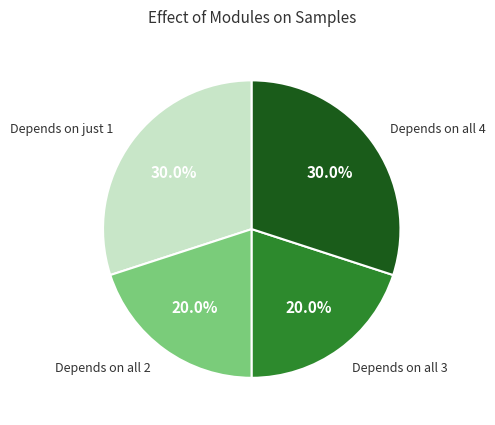

Does Depends on just 1 represent more than half of the total?

No